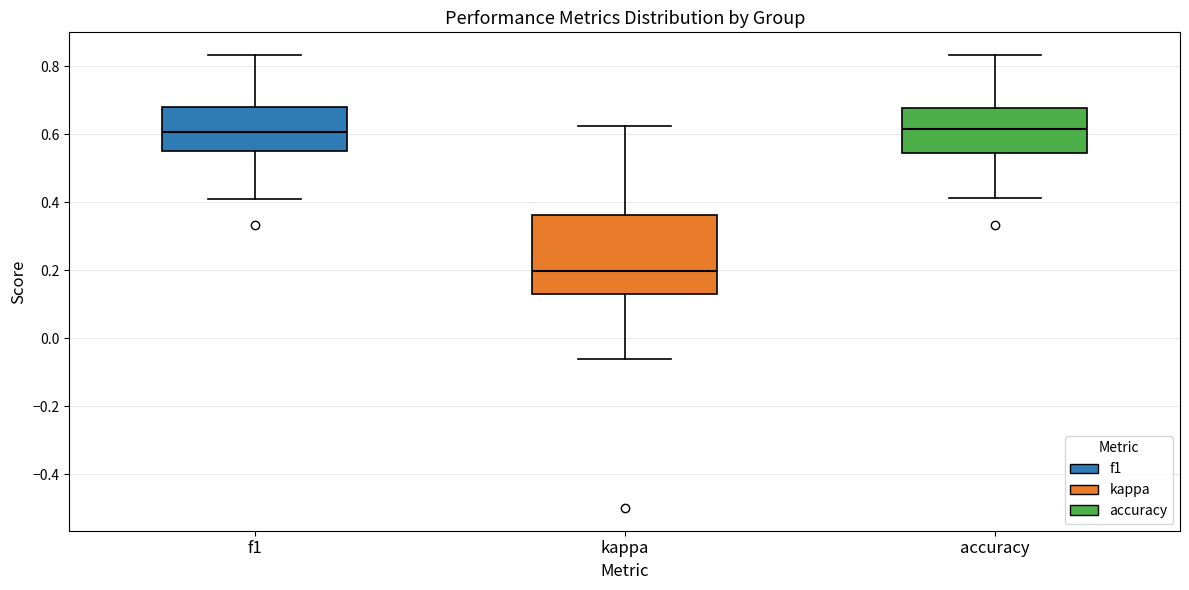

Reading left to right, transcribe this box plot: for each box, give where its median line is, the range the box spans, and where its two whiskers end, as read against the y-axis. The values are not printed on the chart, so give them approximately, as read against the axis.

f1: median 0.60, box 0.56 to 0.68, whiskers 0.40 to 0.84
kappa: median 0.20, box 0.12 to 0.36, whiskers -0.06 to 0.62
accuracy: median 0.62, box 0.54 to 0.68, whiskers 0.42 to 0.84